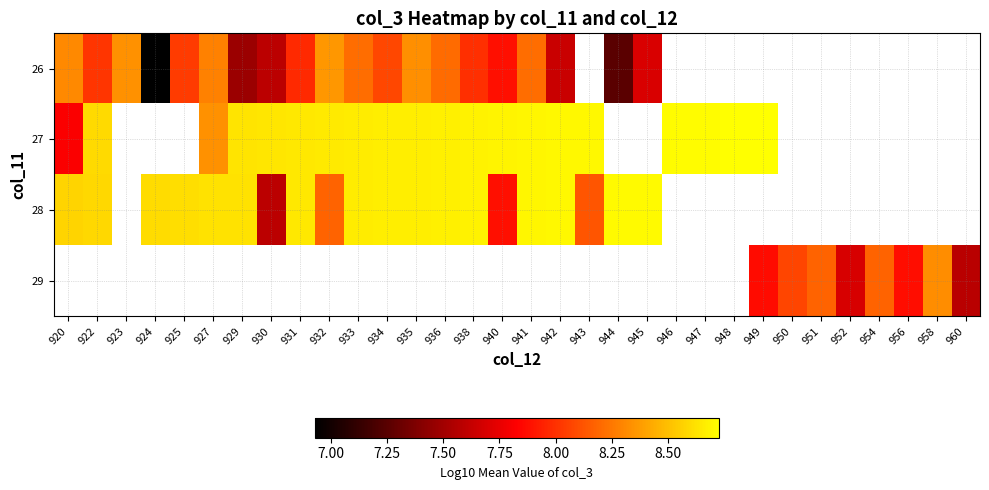

Rank the categories by 26 value from lowest to highest.

924, 944, 929, 930, 942, 945, 940, 931, 938, 922, 925, 934, 936, 933, 941, 927, 920, 935, 923, 932, 943, 946, 947, 948, 949, 950, 951, 952, 954, 956, 958, 960